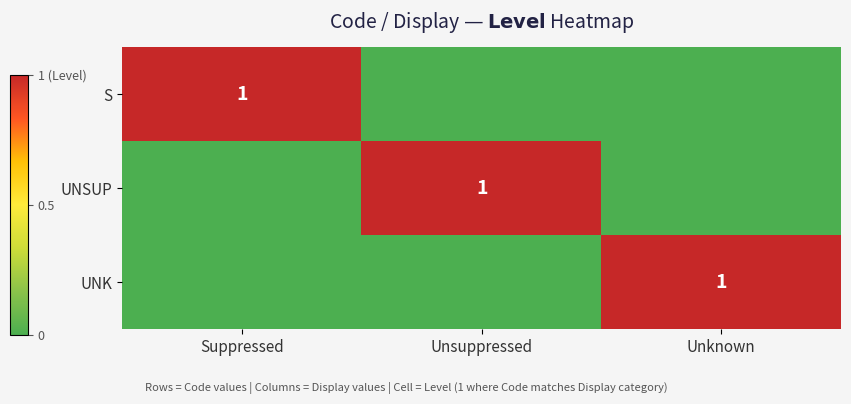

Is it true that UNSUP equals 2 at Unsuppressed?

False